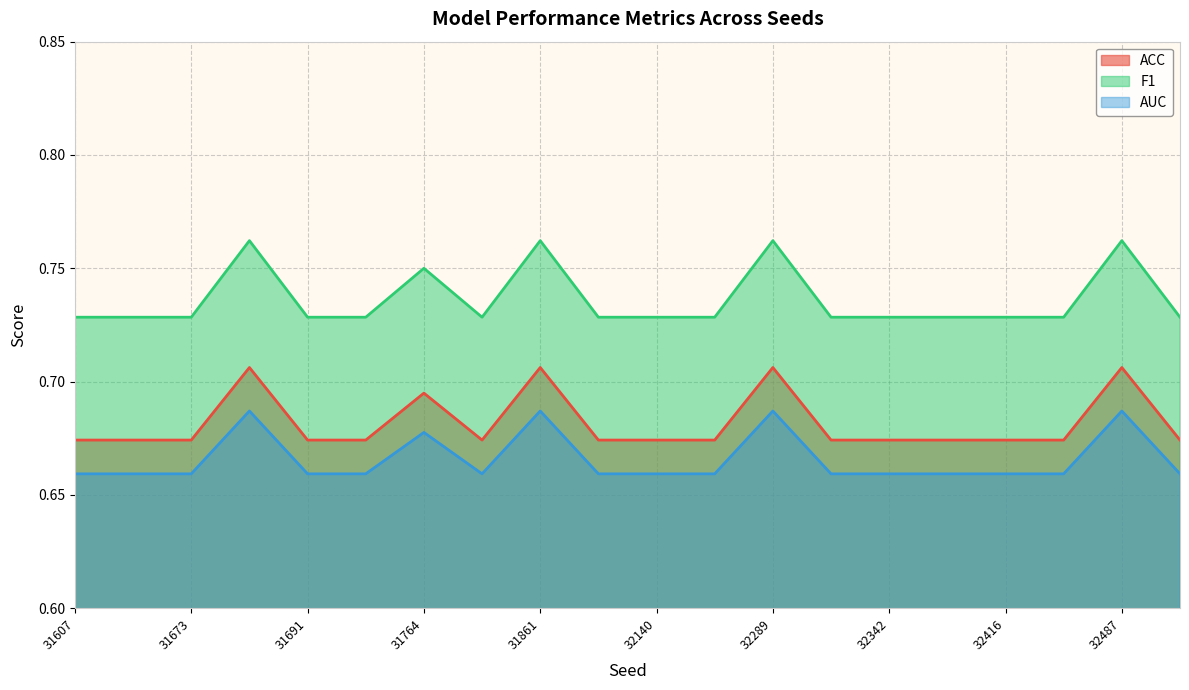

Count the F1 values in the range 0 to 1.

20